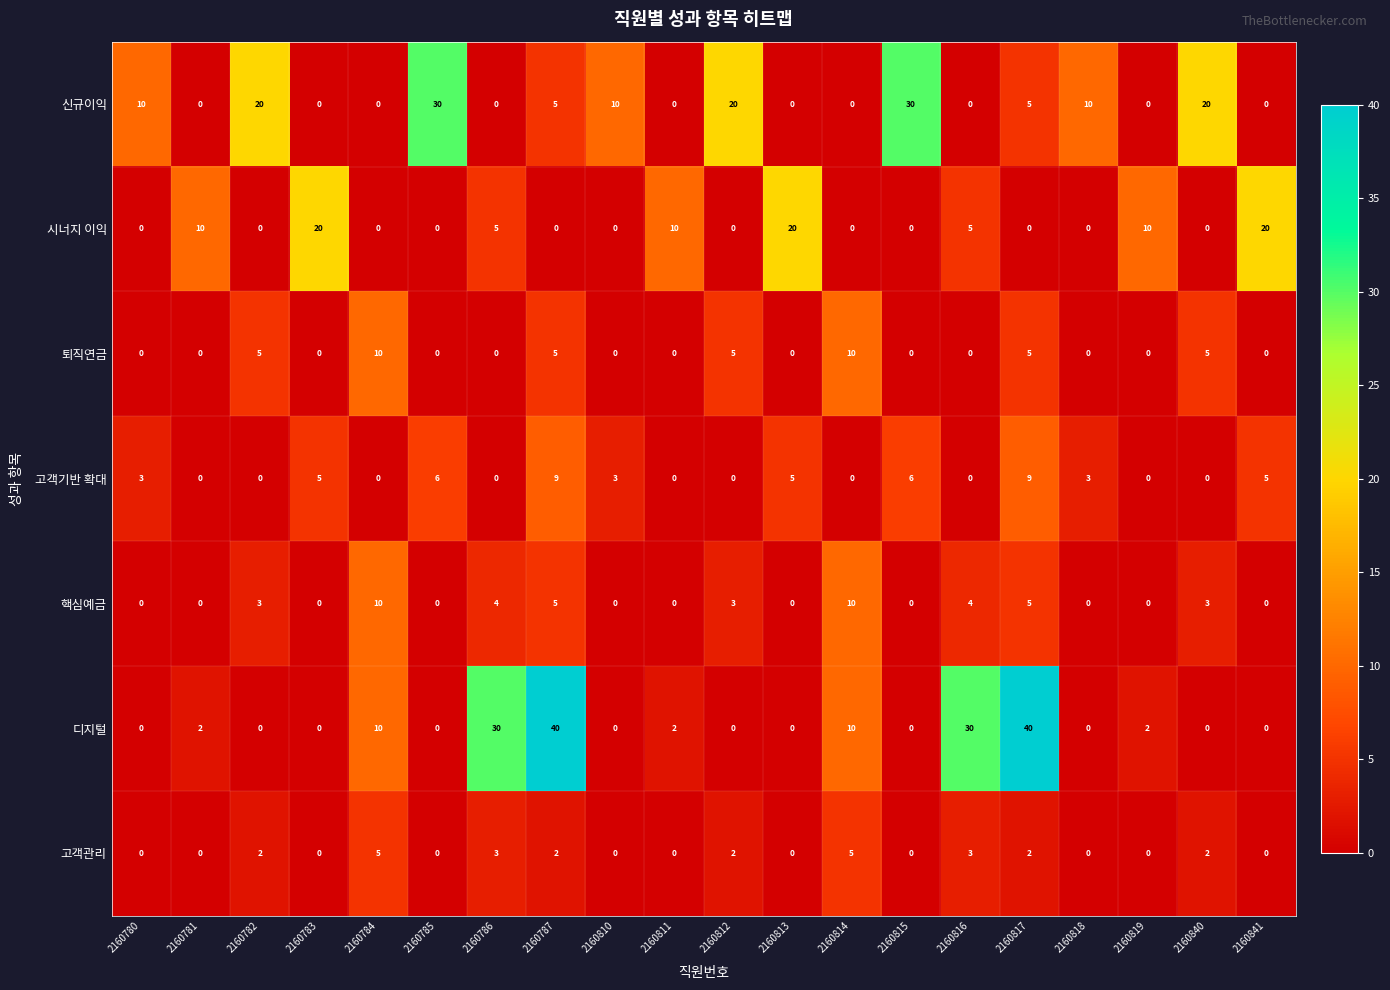

What is the spread (max minus min) of values at 2160819?

10